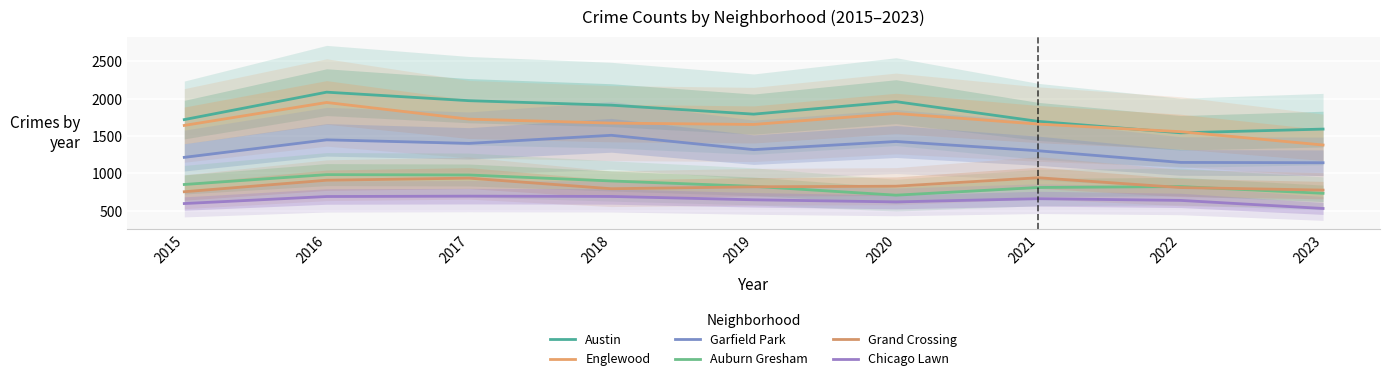

What is the difference between the highest and lowest values at 2018?

1221